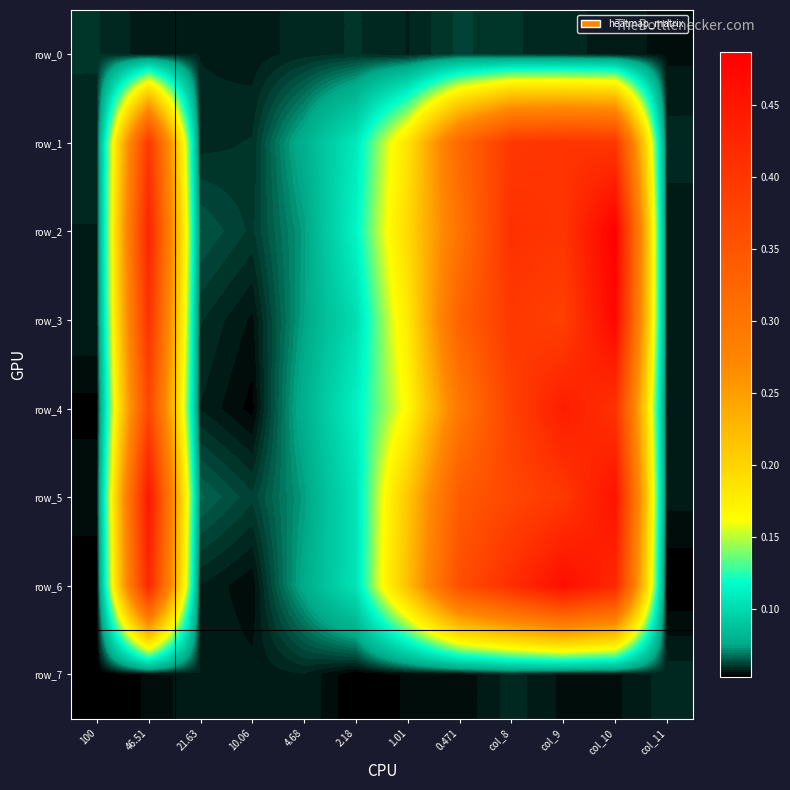

How many row_6 values are between 0 and 1?

12